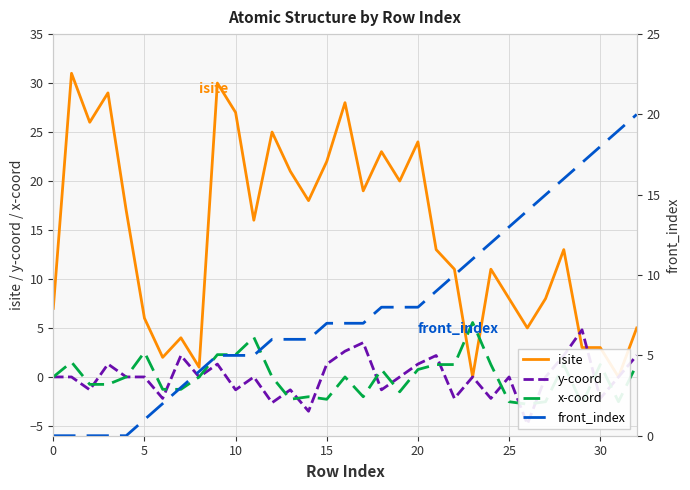

What is the lowest value of the x-coord series?

-2.8